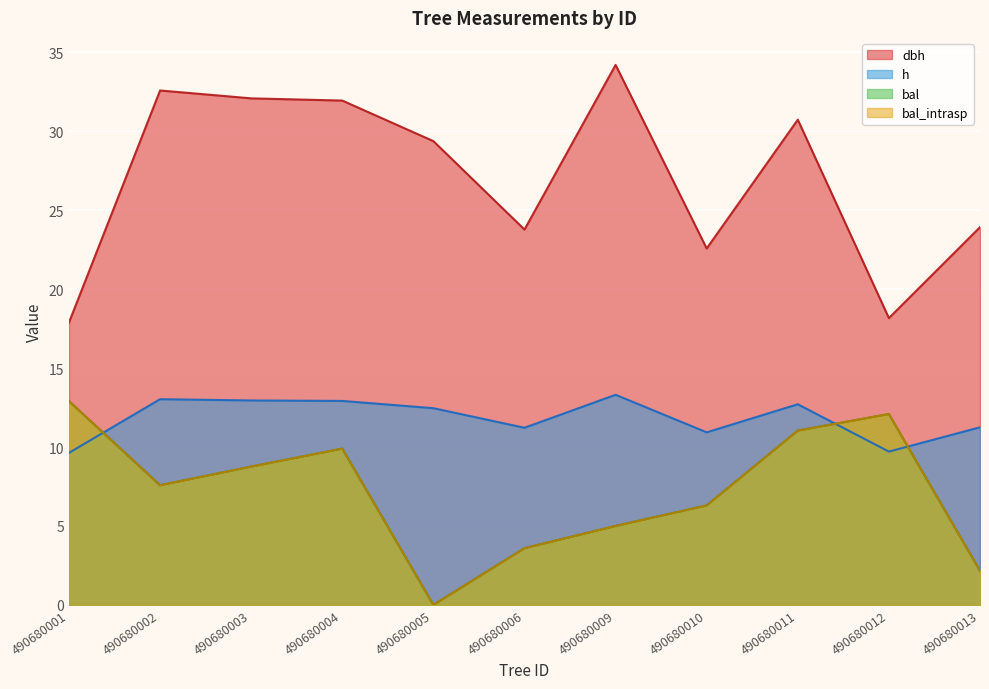

The value of h at 490680012 is 9.7. True or false?

True